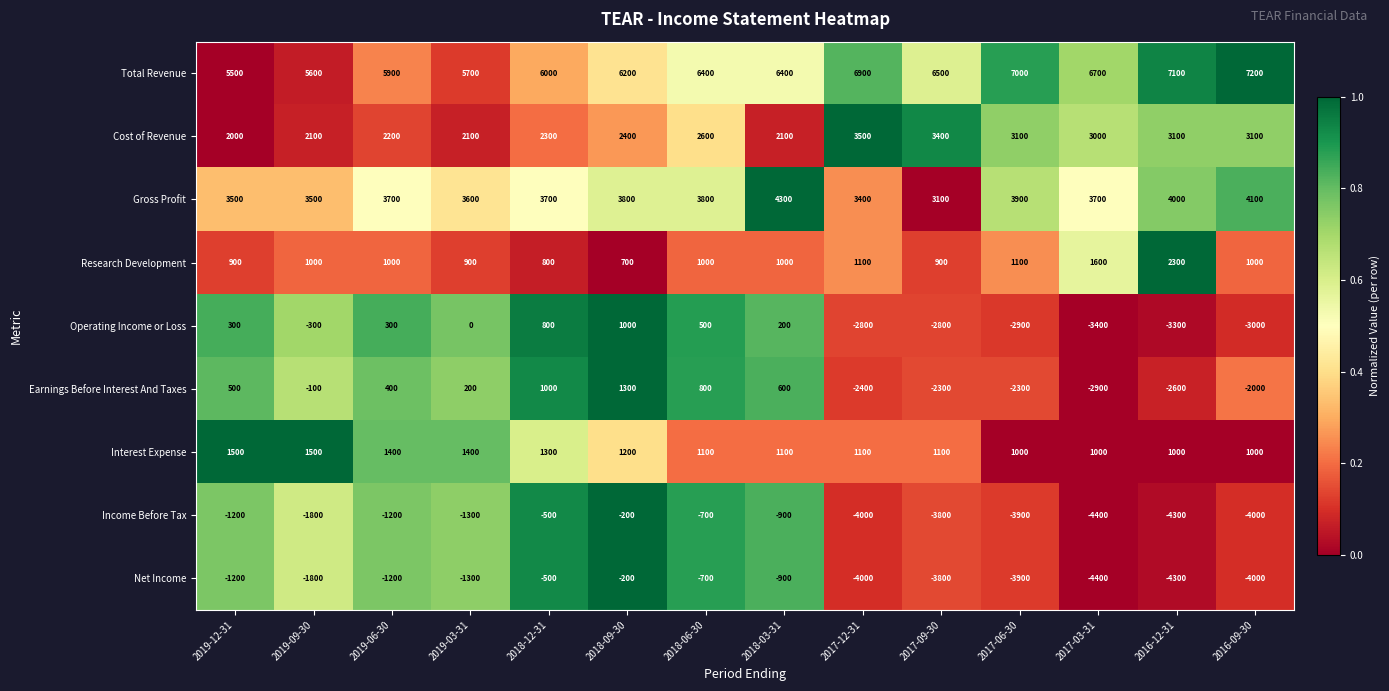

What is the difference between the highest and lowest values at 2019-12-31?

6700